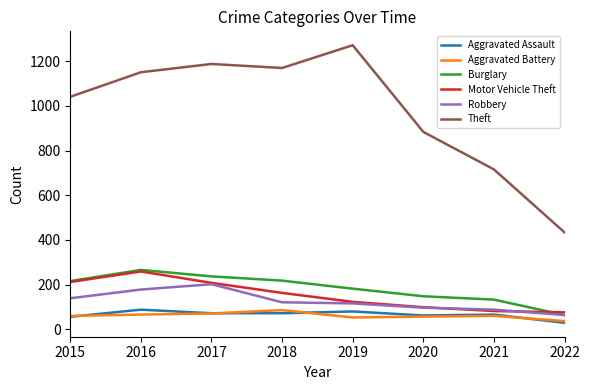

Which category has the highest value across all series?

2019